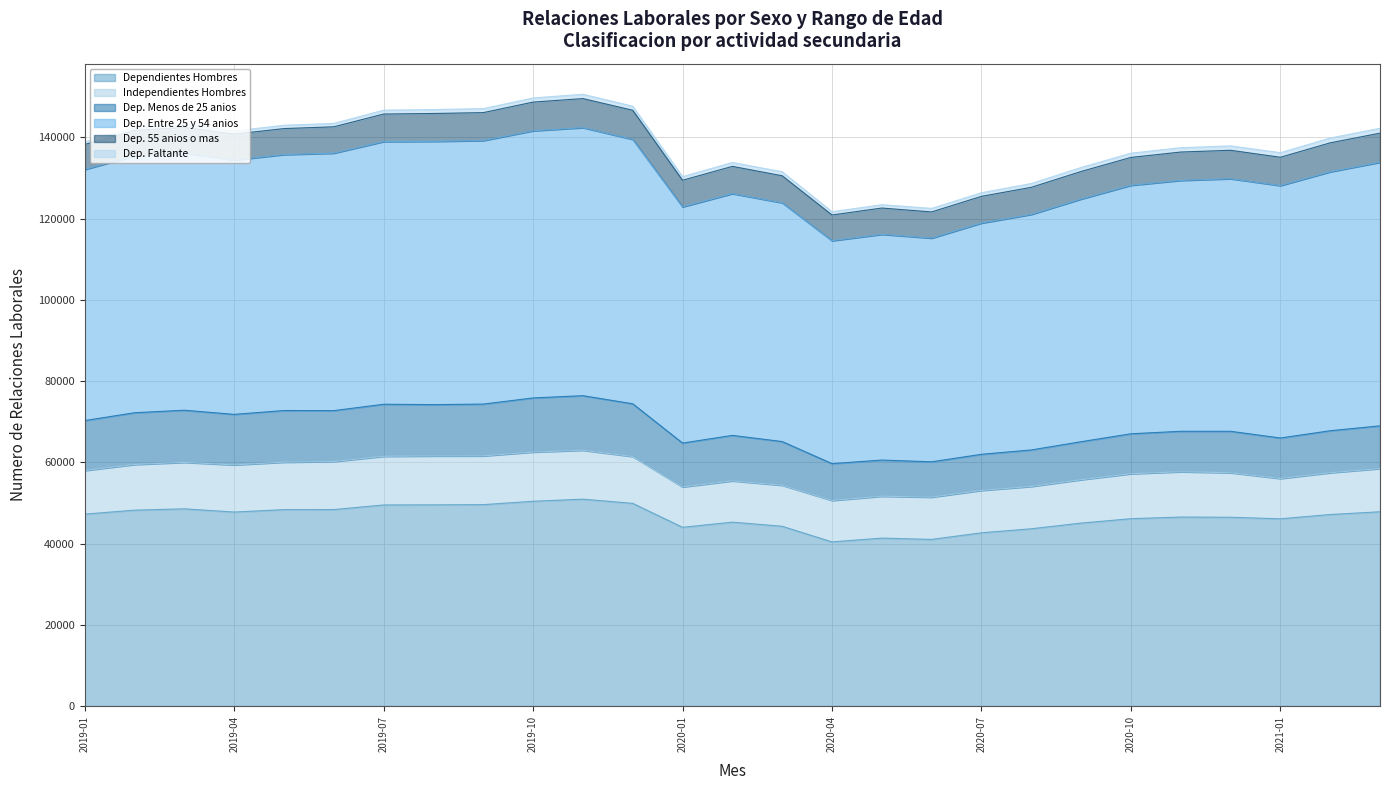

What is the total value across all series at 2019-04?

141543.5